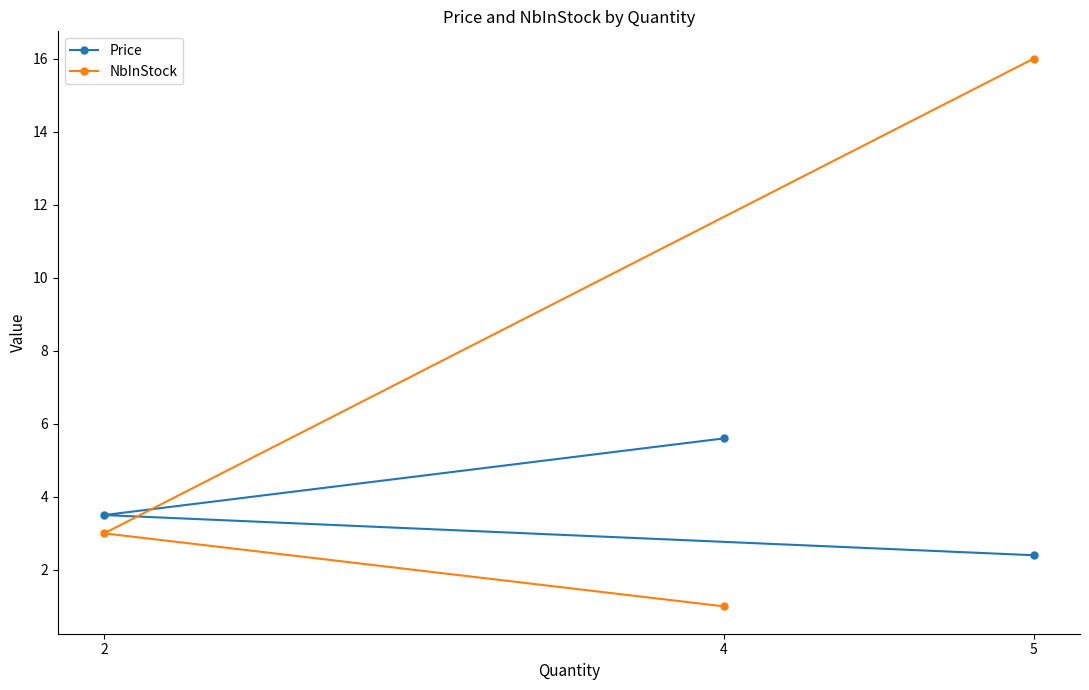

Reading left to right, what are all the values shown in this chart?

Price: 2=3.5	4=5.6	5=2.4
NbInStock: 2=3.0	4=1.0	5=16.0